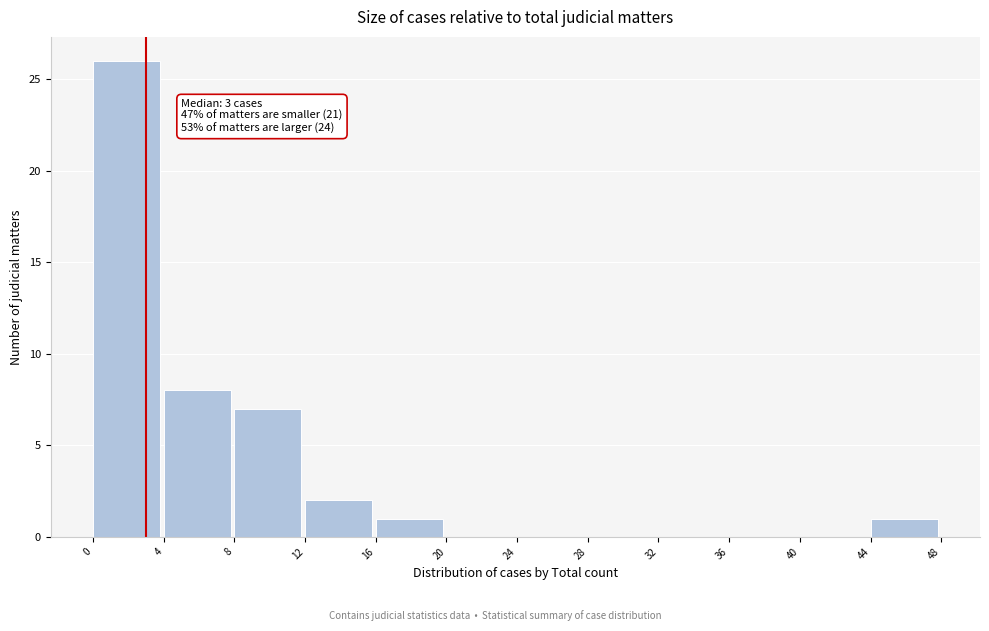

Which range on the x-axis has the tallest bar?

0 to 4